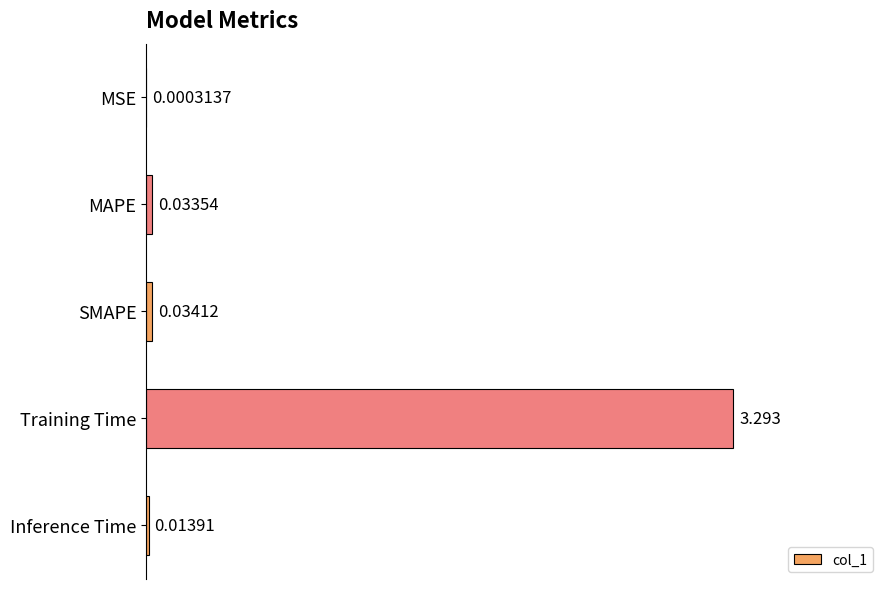

At which label is the value closest to 1?

SMAPE